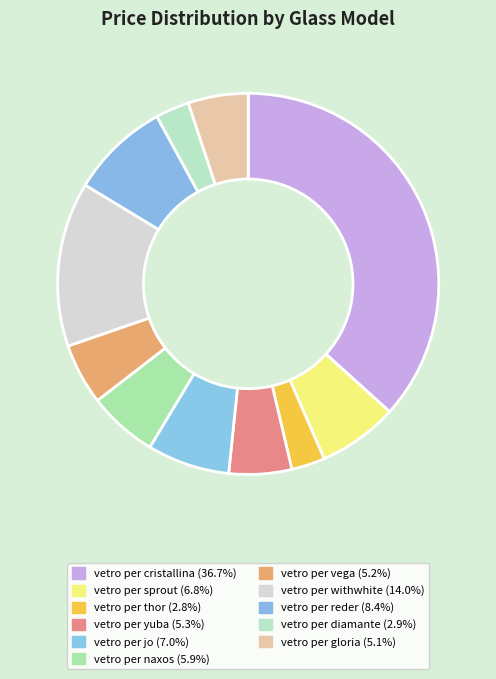

What percentage is the vetro per sprout slice, to the nearest percent?

7%